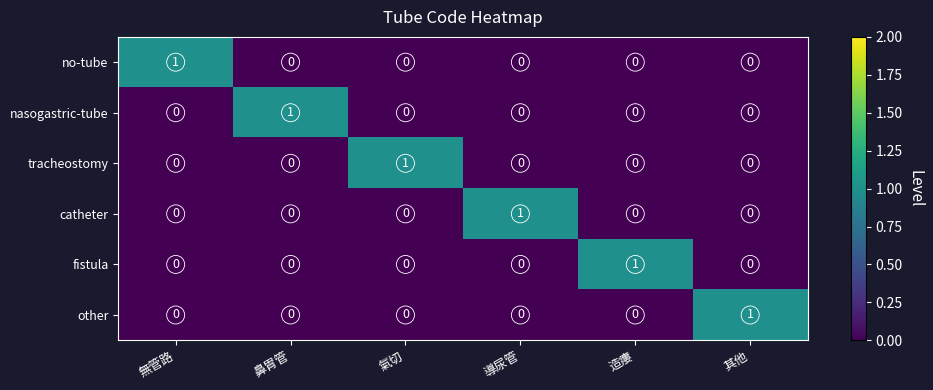

The catheter series shows 0 at 氣切. True or false?

True